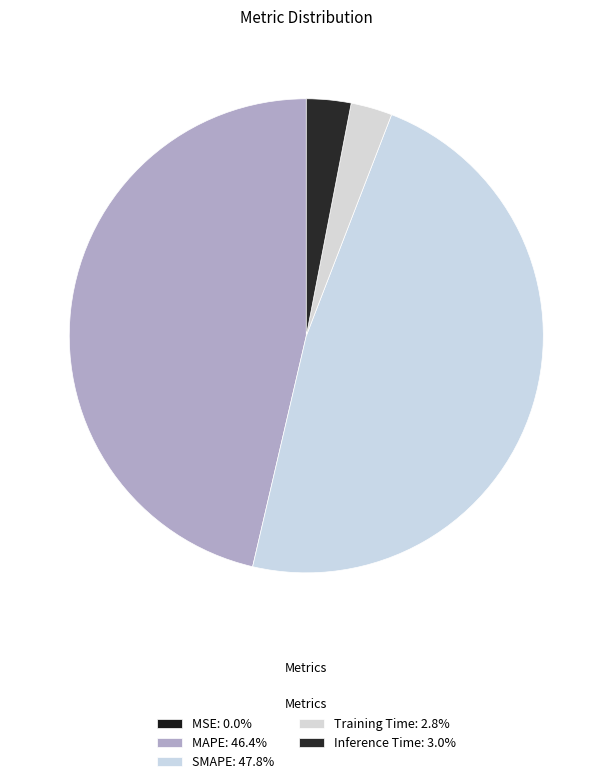

Is the sum of Inference Time and SMAPE greater than half?

Yes